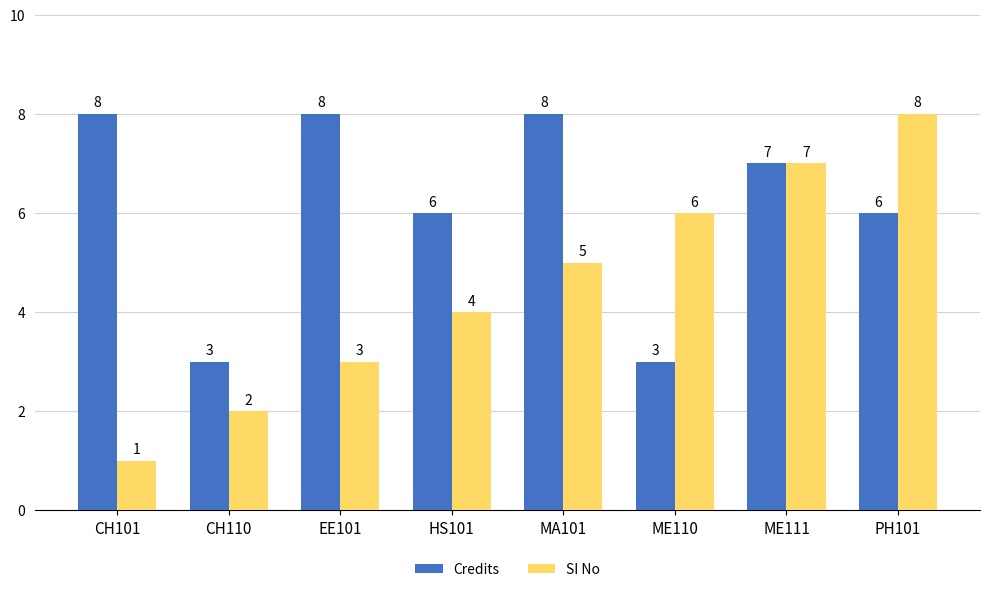

What is the sum of all SI No values?

36